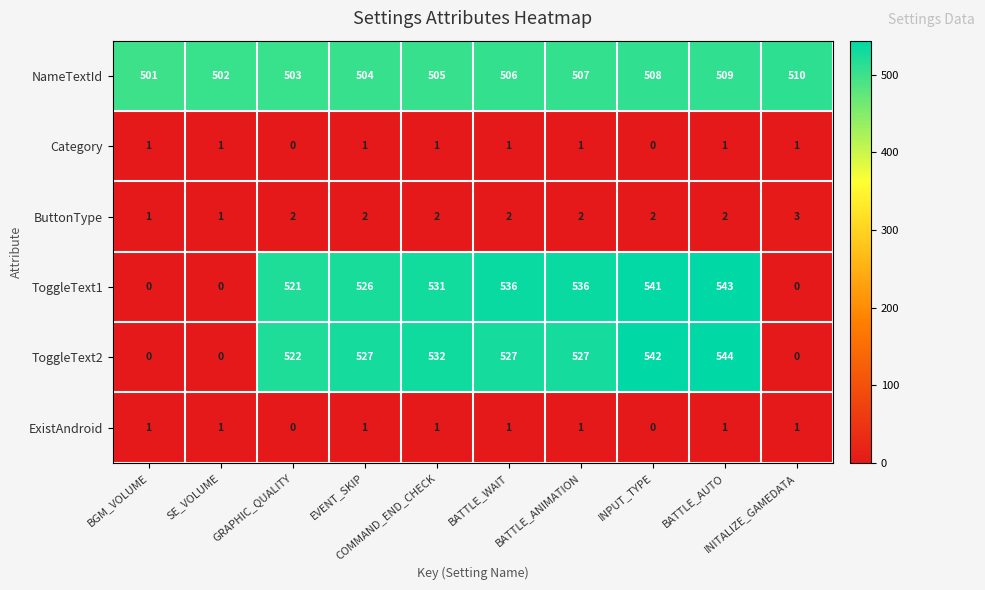

At how many categories does at least one series exceed 130?

10